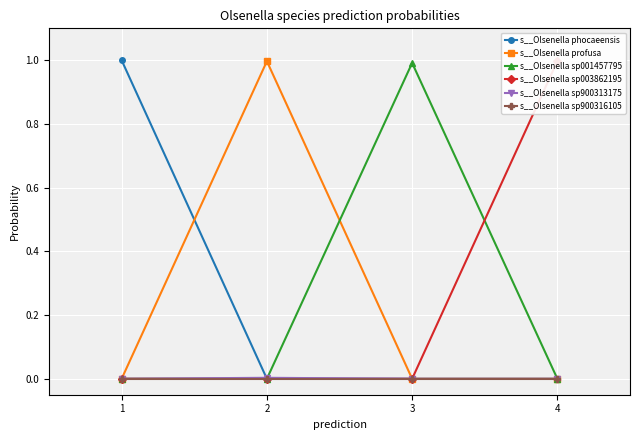

Reading left to right, what are all the values shown in this chart?

s__Olsenella phocaeensis: 1=1.0	2=0.0	3=0.0	4=0.0
s__Olsenella profusa: 1=0.0	2=1.0	3=0.0	4=0.0
s__Olsenella sp001457795: 1=0.0	2=0.0	3=1.0	4=0.0
s__Olsenella sp003862195: 1=0.0	2=0.0	3=0.0	4=1.0
s__Olsenella sp900313175: 1=0.0	2=0.0	3=0.0	4=0.0
s__Olsenella sp900316105: 1=0.0	2=0.0	3=0.0	4=0.0